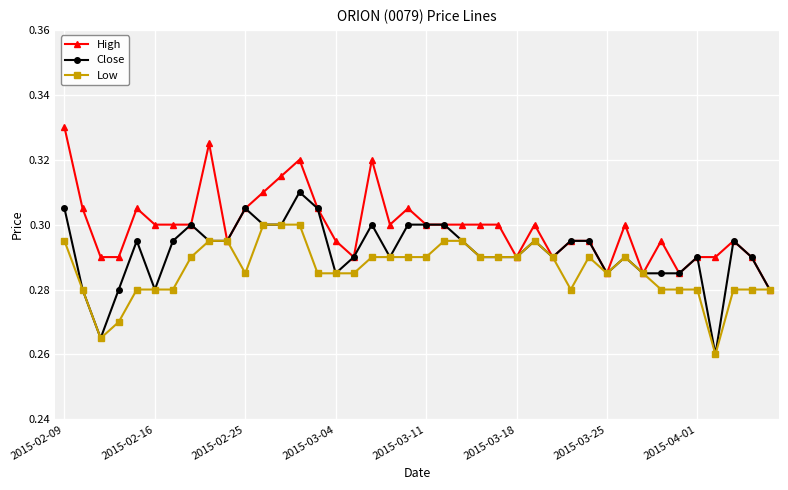

Rank the series by their average value, from highest to lowest.

High, Close, Low